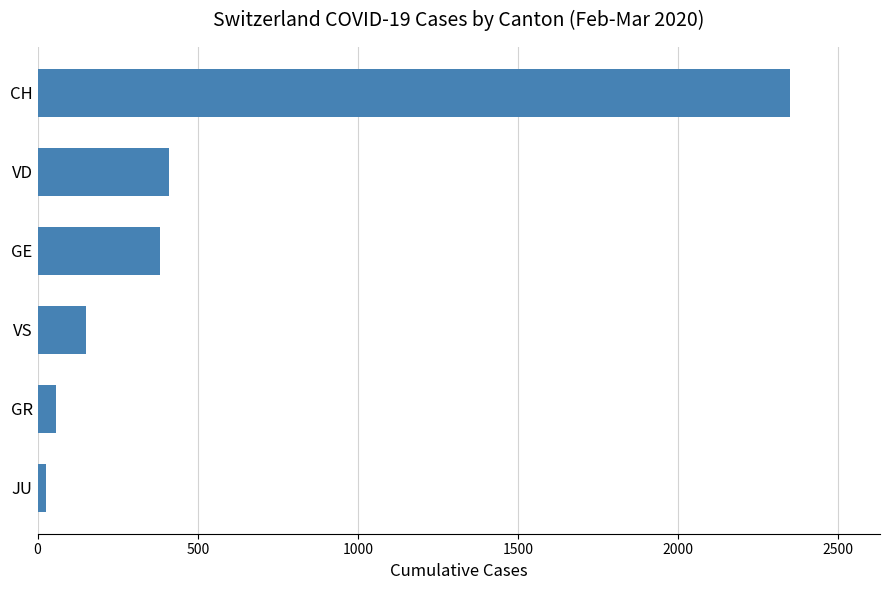

How many data points are less than 382?

3